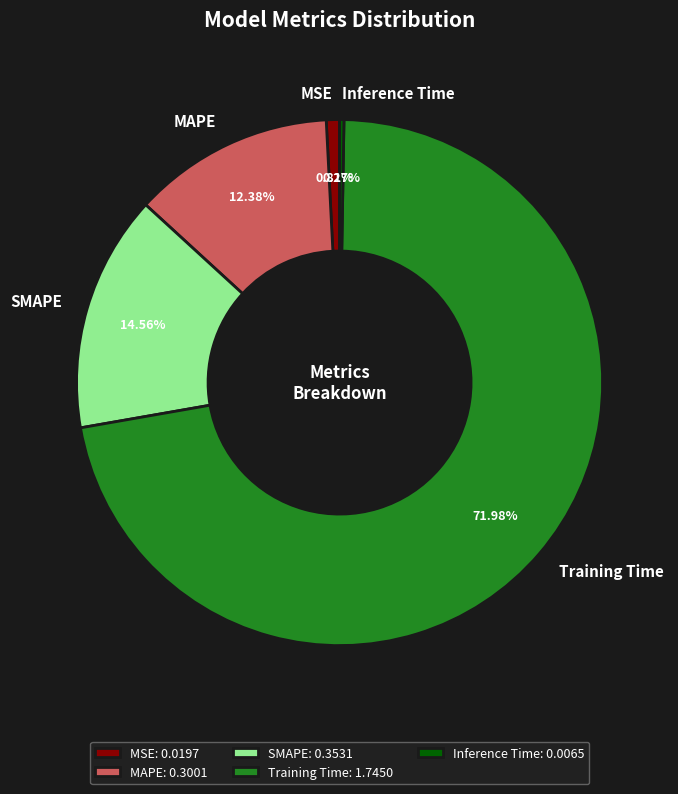

Between Training Time and MAPE, which is larger?

Training Time